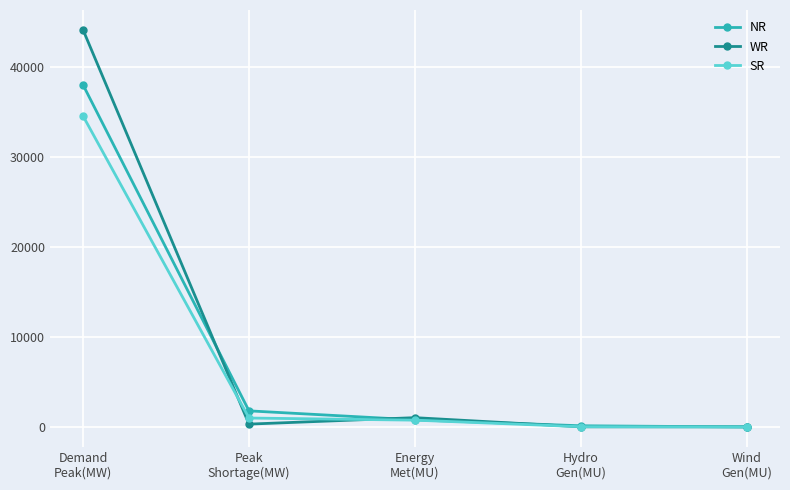

Rank the series by their maximum value, from highest to lowest.

WR, NR, SR